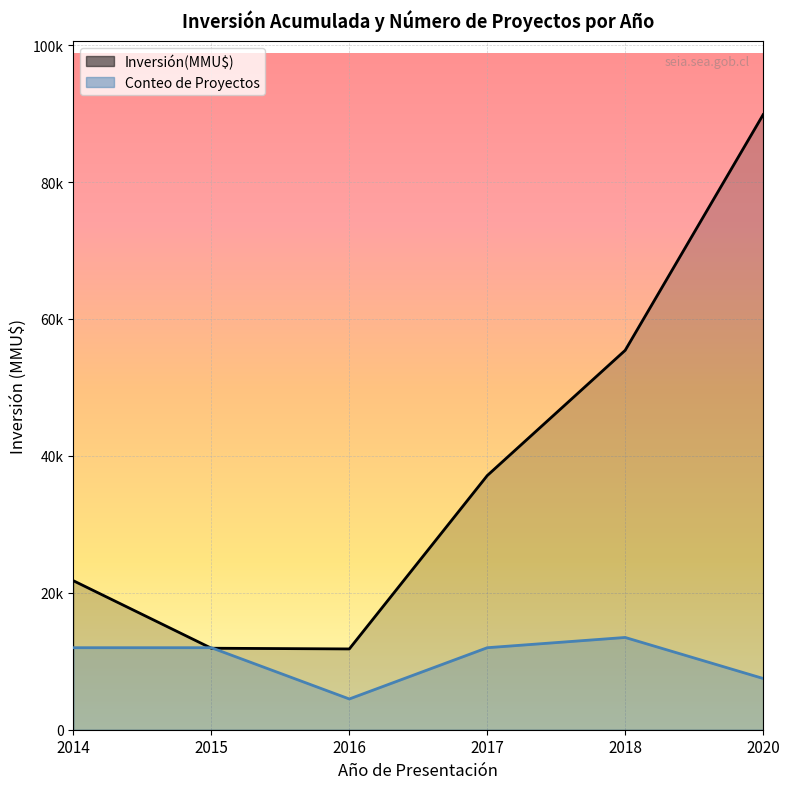

List the series in order of their overall mean, lowest first.

Conteo, Inversión(MMU$)